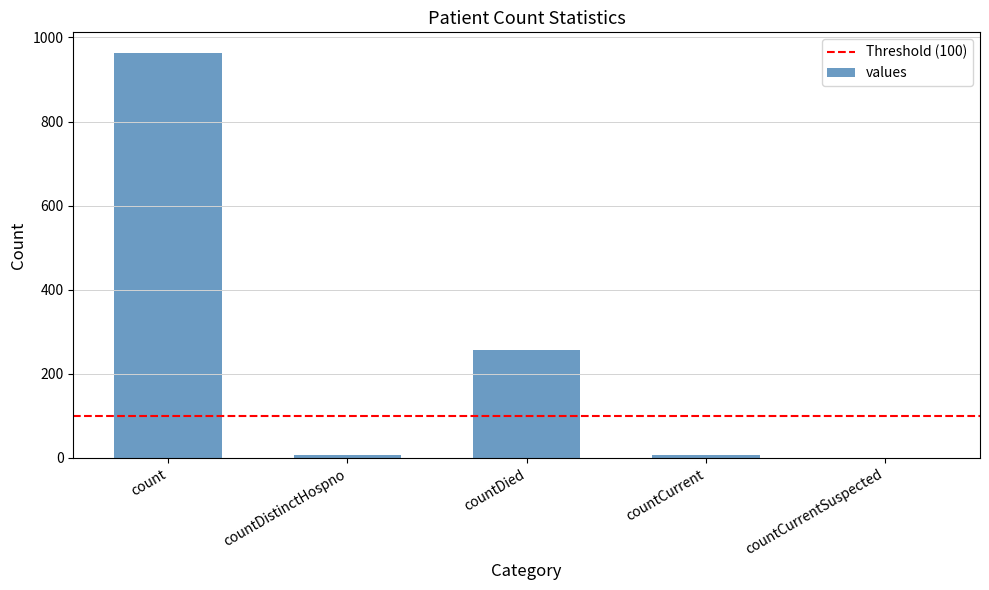

What is the ratio of the value at countDied to the value at count?

0.3